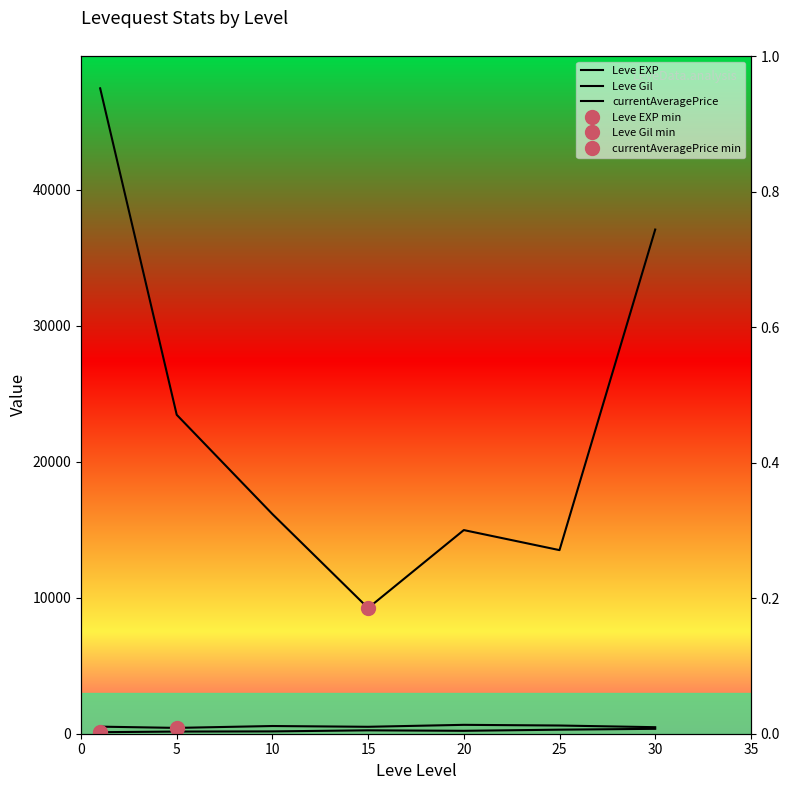

At which category does Leve Gil reach its first local valley?

20